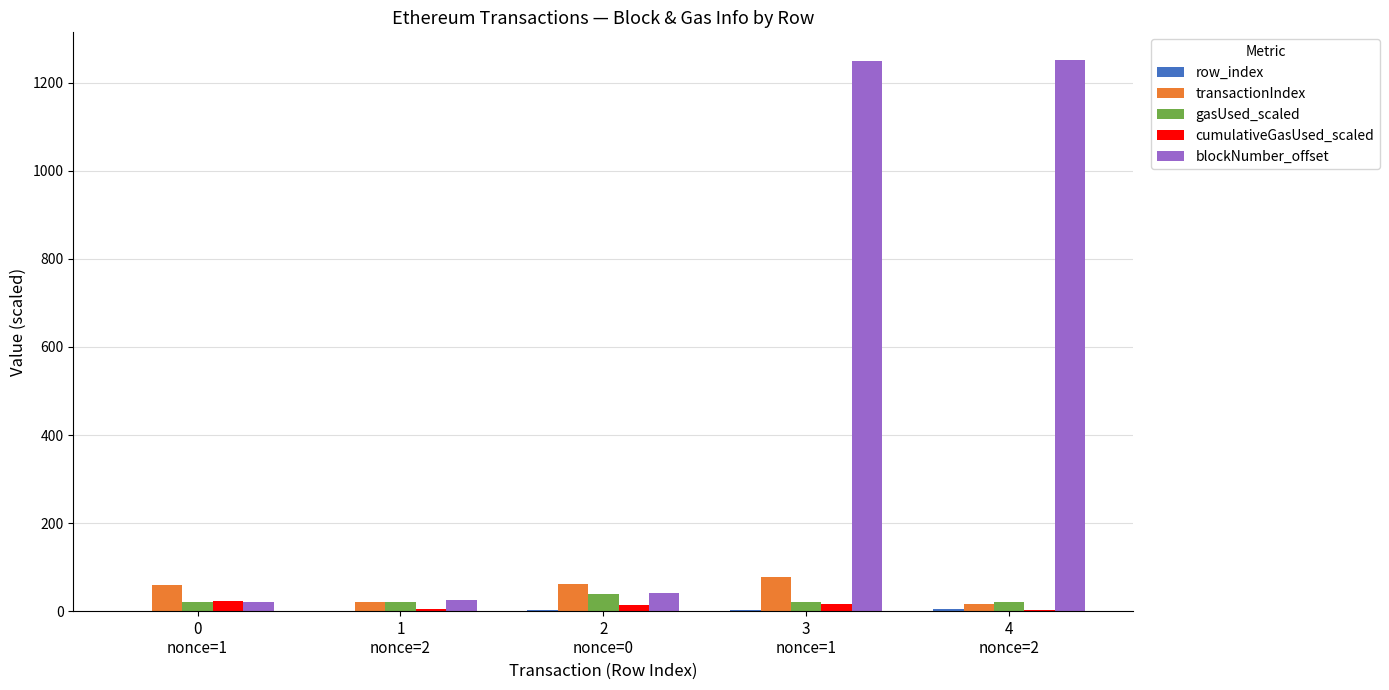

What is the sum of all transactionIndex values?

235.0